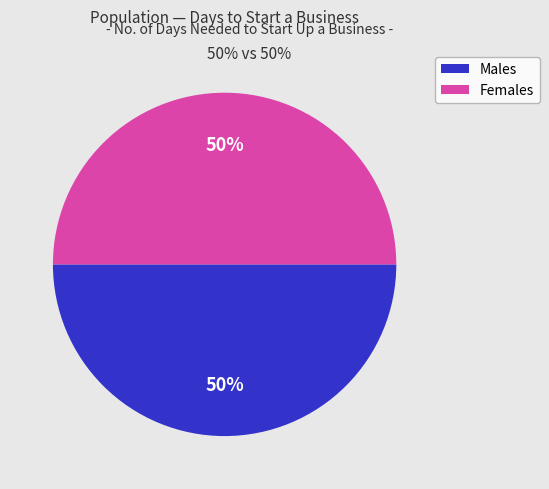

Count the number of slices in the pie.

2